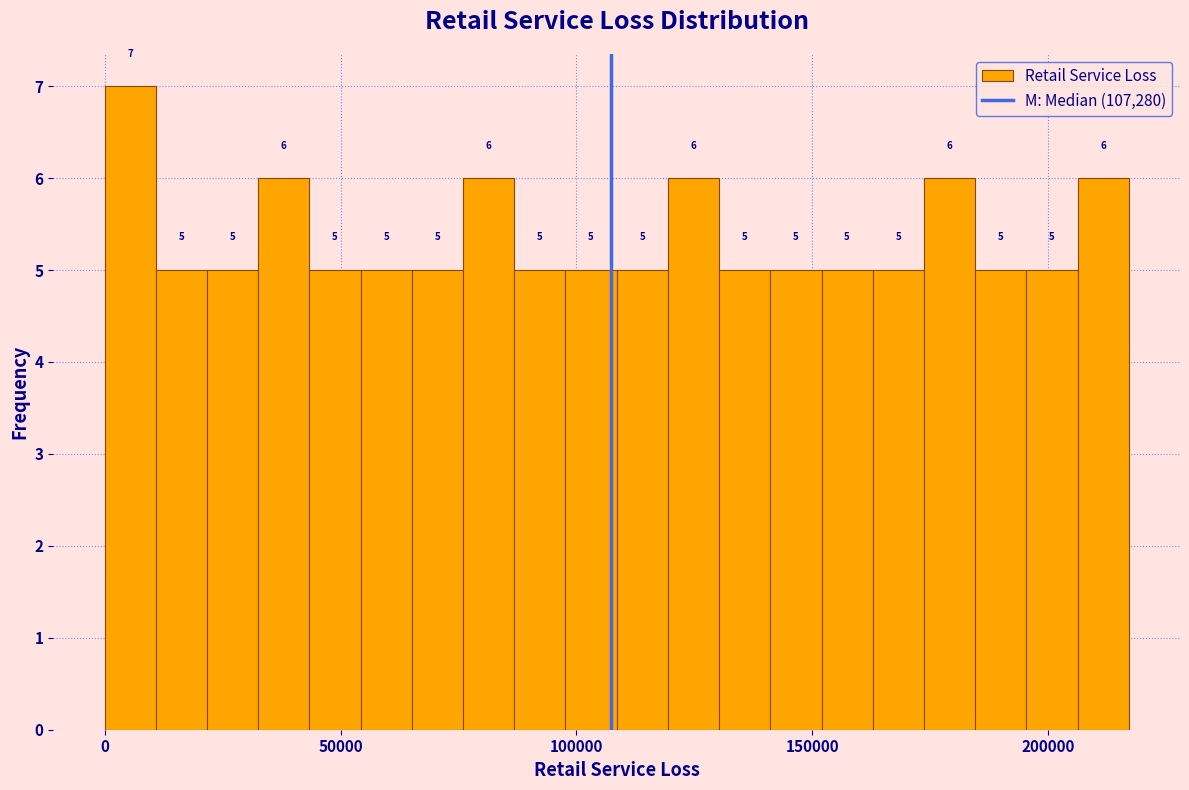

Around what value on the x-axis is the tallest bar? Give the approximate position of its centre, as read against the axis.

5000